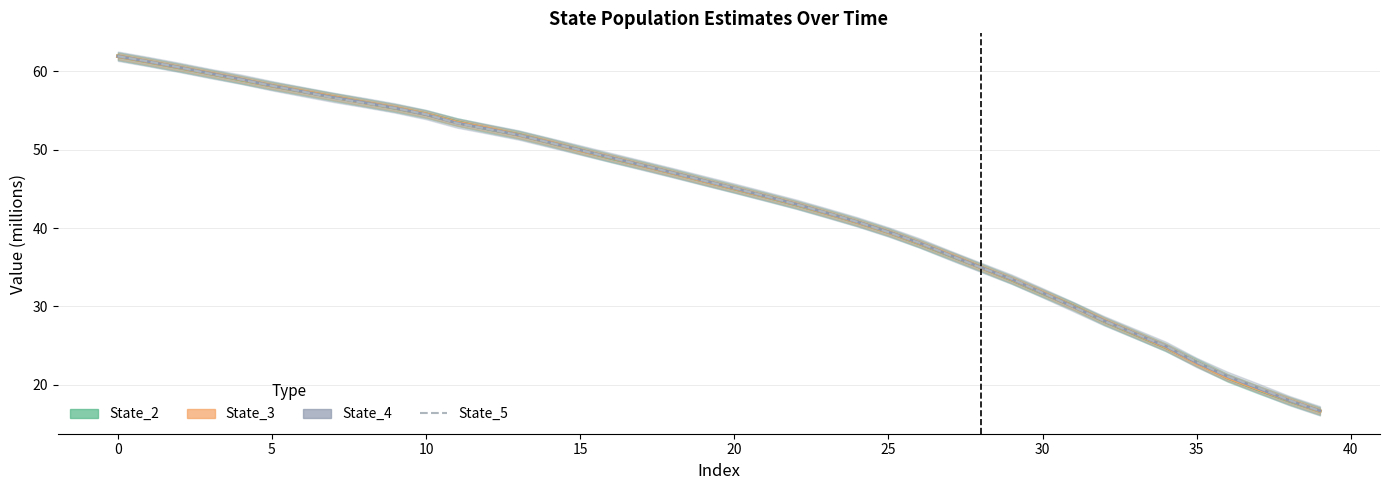

What is the total value across all series at 11?

213.8